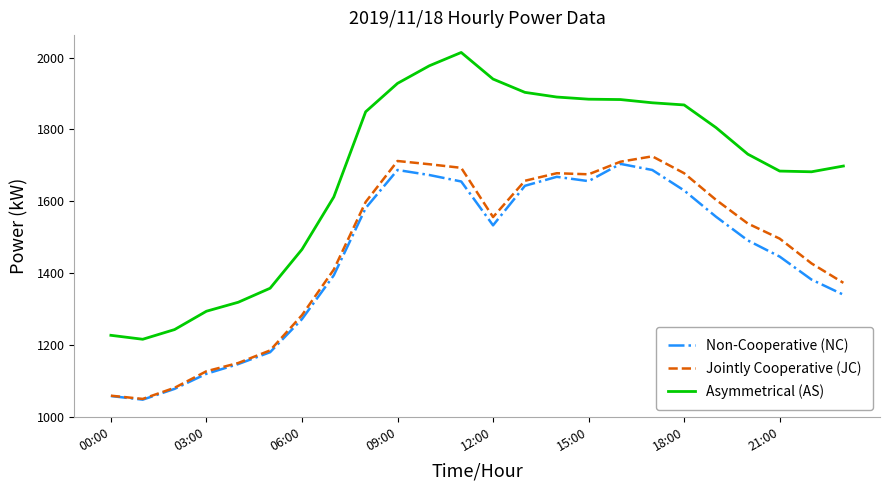

Is this an area chart (filled region under the line)?

No